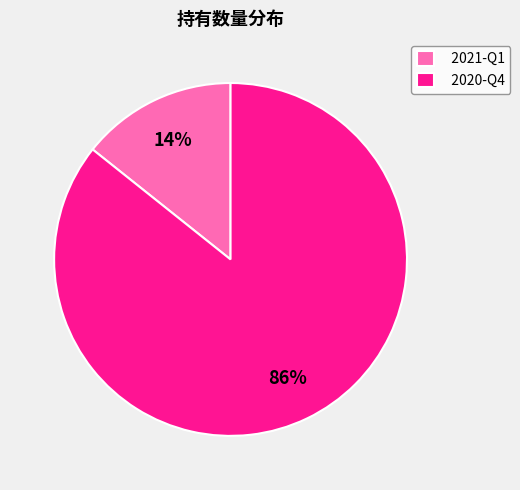

Which has a higher value, 2020-Q4 or 2021-Q1?

2020-Q4